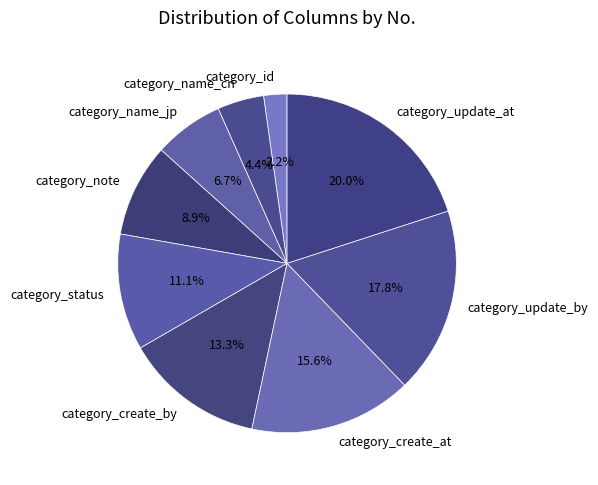

Is there a majority slice in this chart?

No